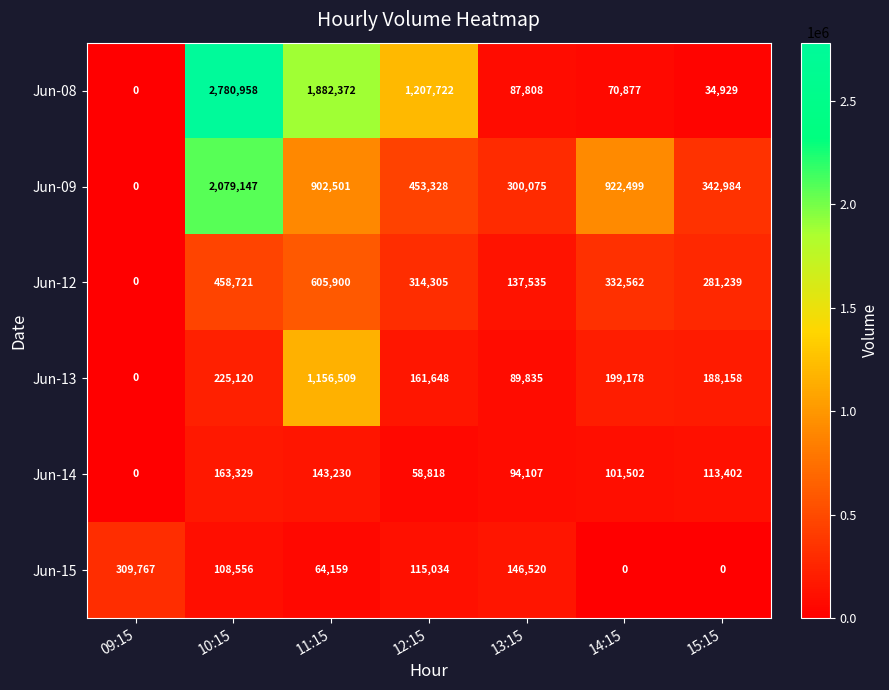

Which category has the highest value in the Jun-13 series?

11:15